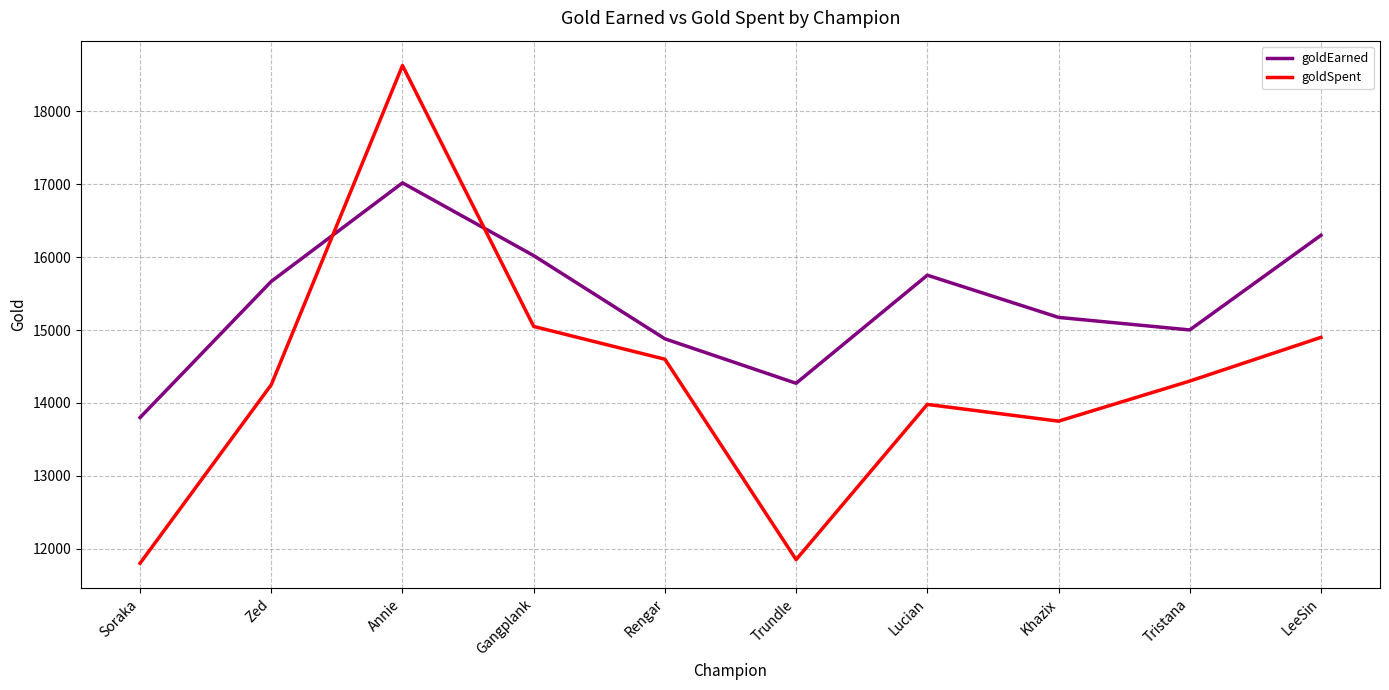

What is the difference between the maximum and second lowest values in the goldEarned series?

2750